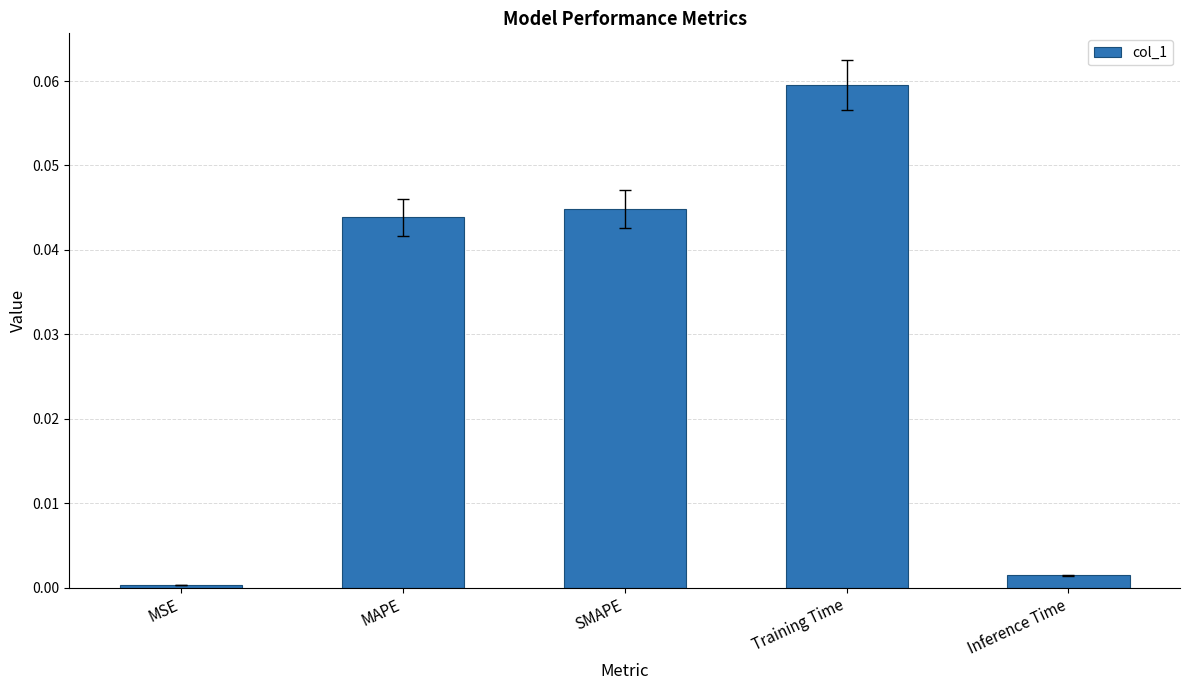

What is the change in value from Training Time to Inference Time?

-0.1